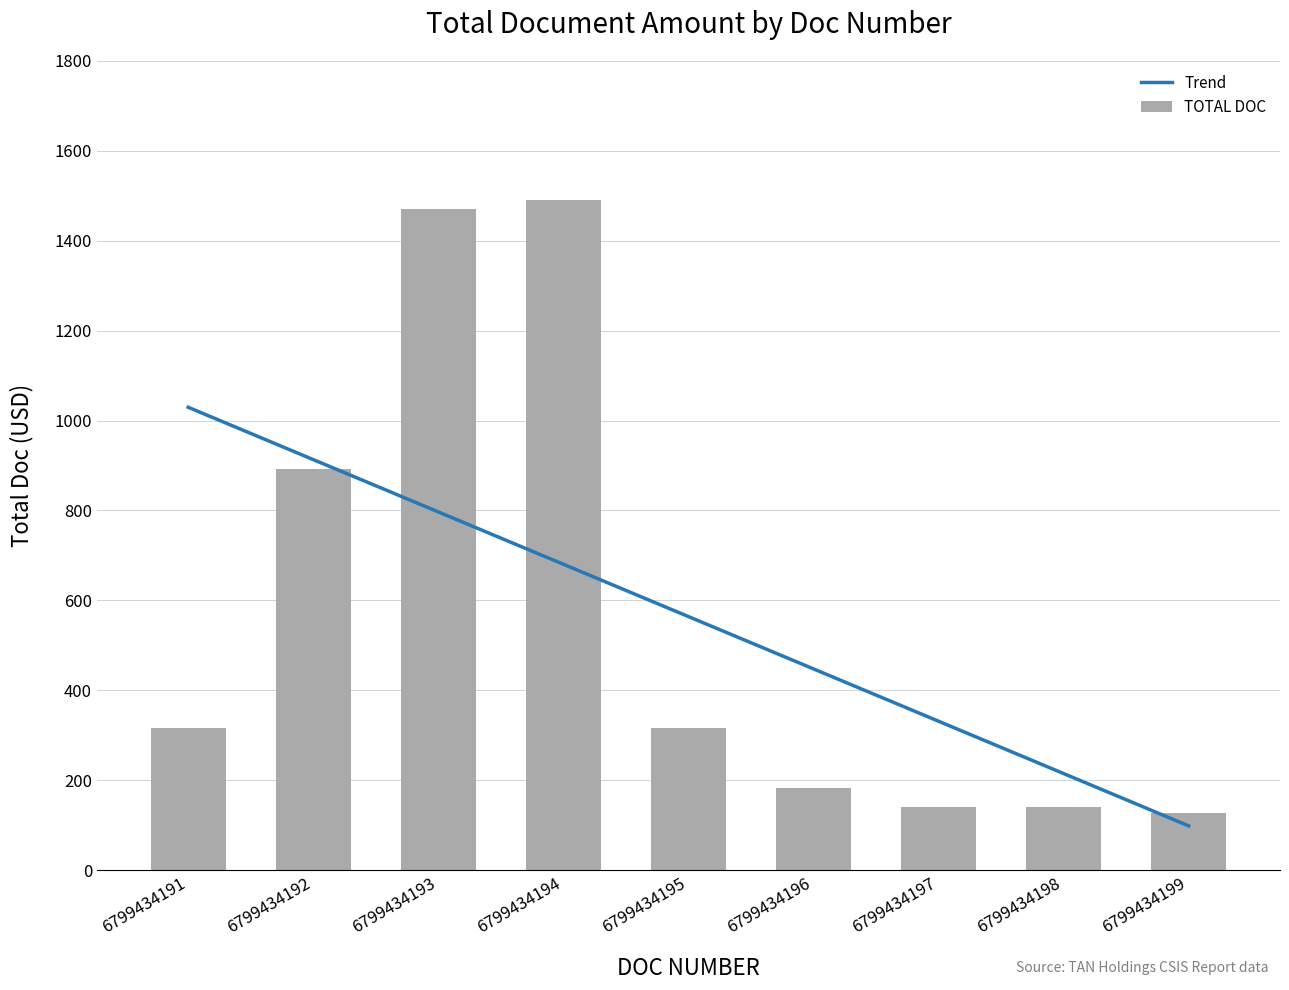

List the labels in order of Trend value, largest first.

6799434191, 6799434192, 6799434193, 6799434194, 6799434195, 6799434196, 6799434197, 6799434198, 6799434199